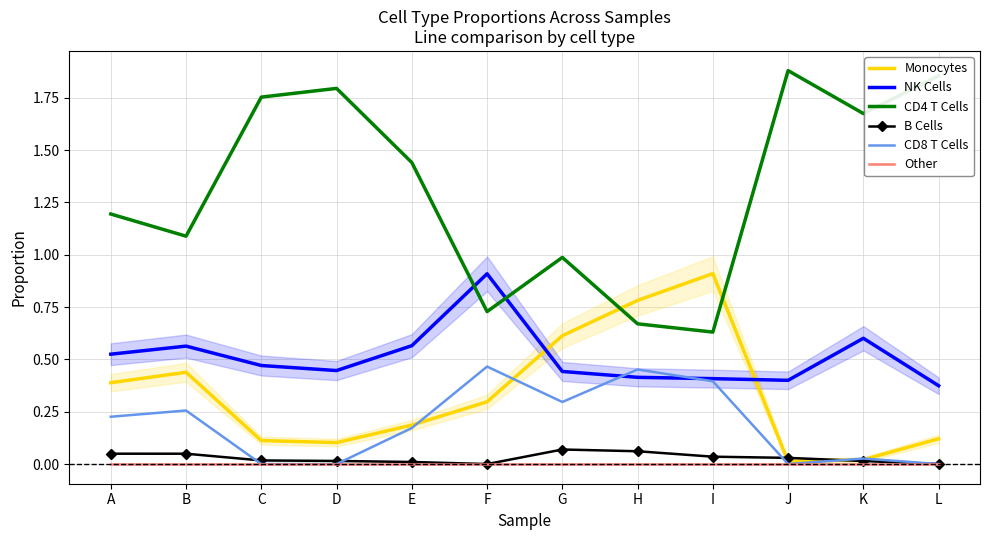

Rank the series by their maximum value, from highest to lowest.

CD4 T Cells, Monocytes, NK Cells, CD8 T Cells, B Cells, Other